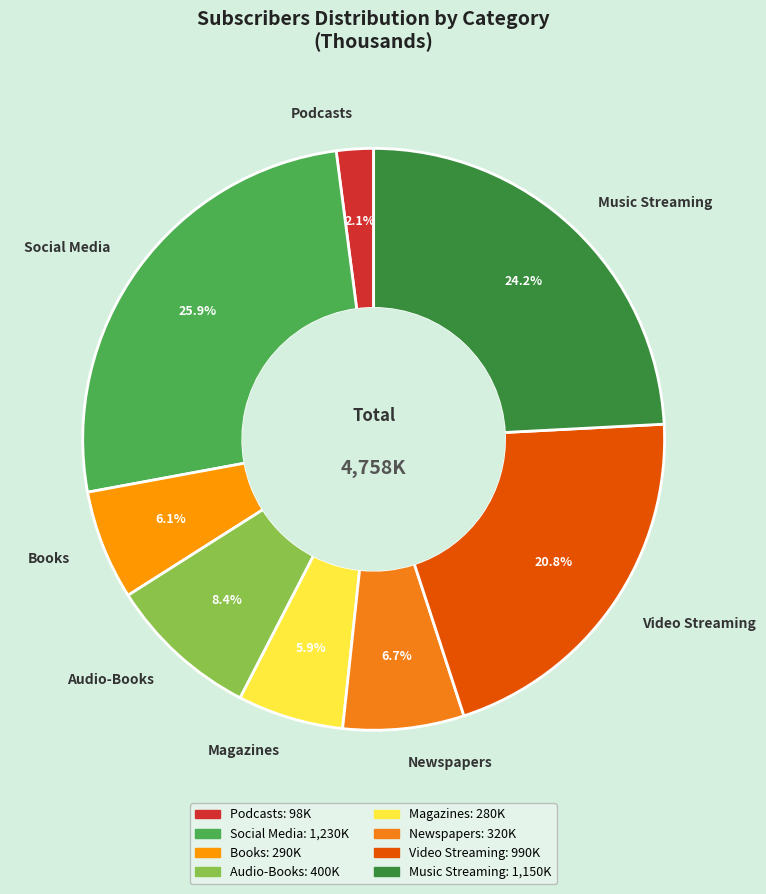

To the nearest percent, what is the average slice percentage?

12%